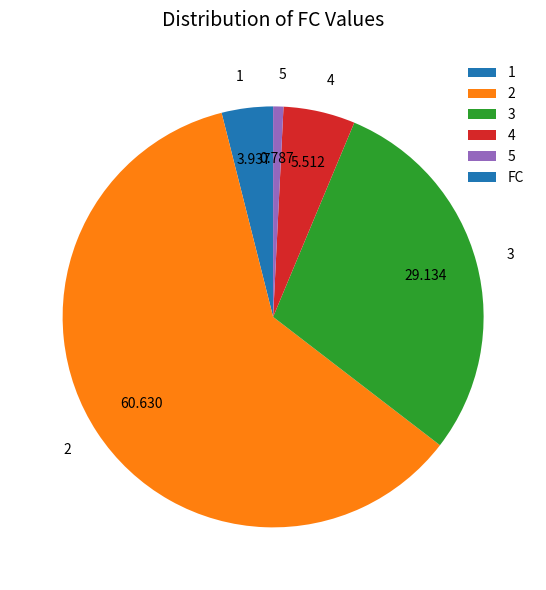

Does 2 account for over 50% of the chart?

Yes